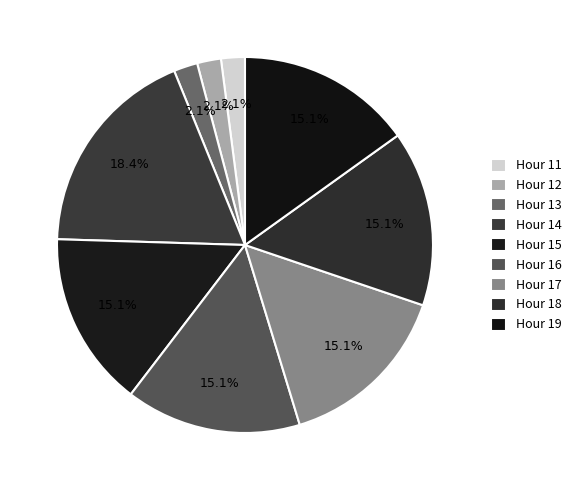

To the nearest percent, what is the difference between the largest and smallest slice percentages?

16%